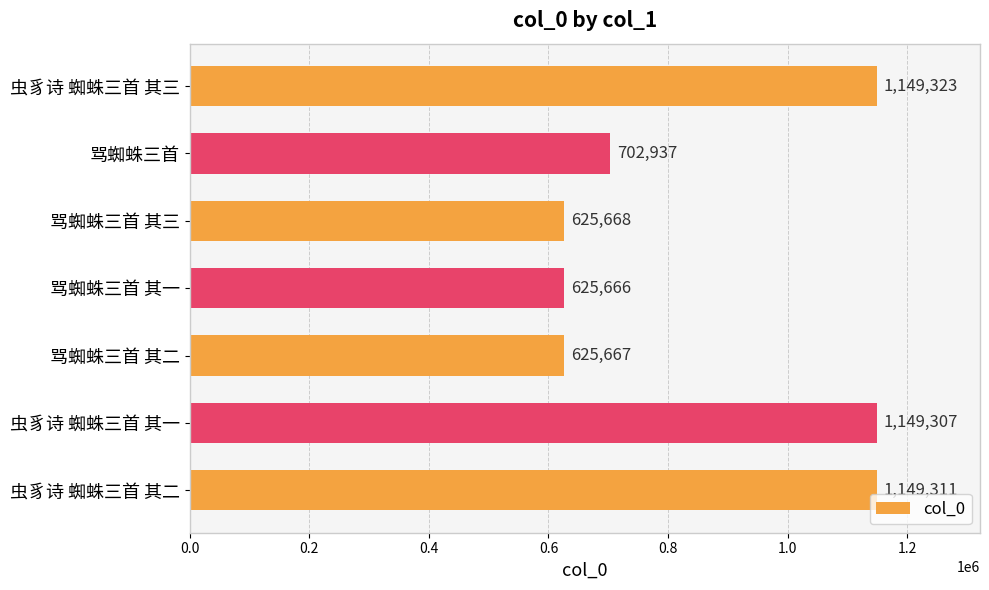

What is the label of the 5th bar from the top?

骂蜘蛛三首 其二